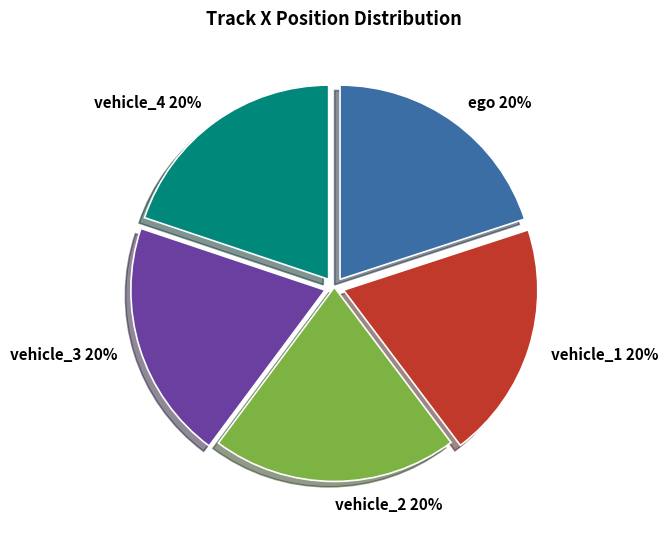

How many segments does this pie chart have?

5